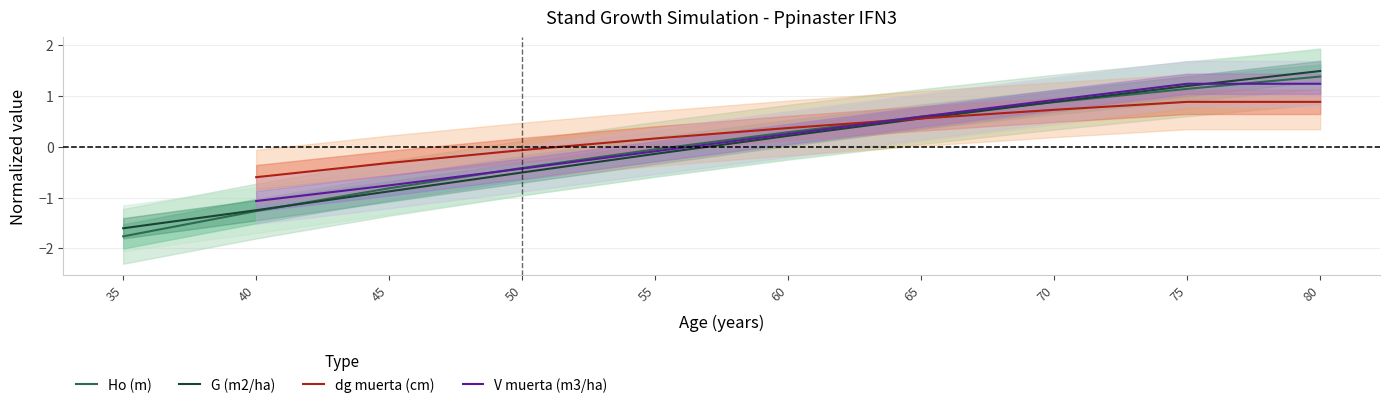

What is the value of the G (m2/ha) point at the 3rd from the left?

-0.9